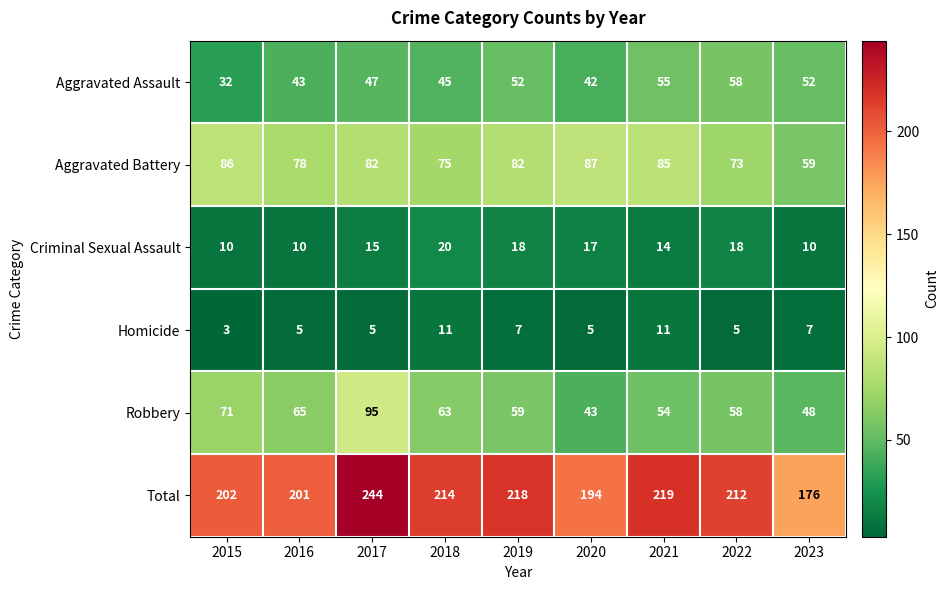

What is the difference between the second highest and second lowest values in the Total series?

25